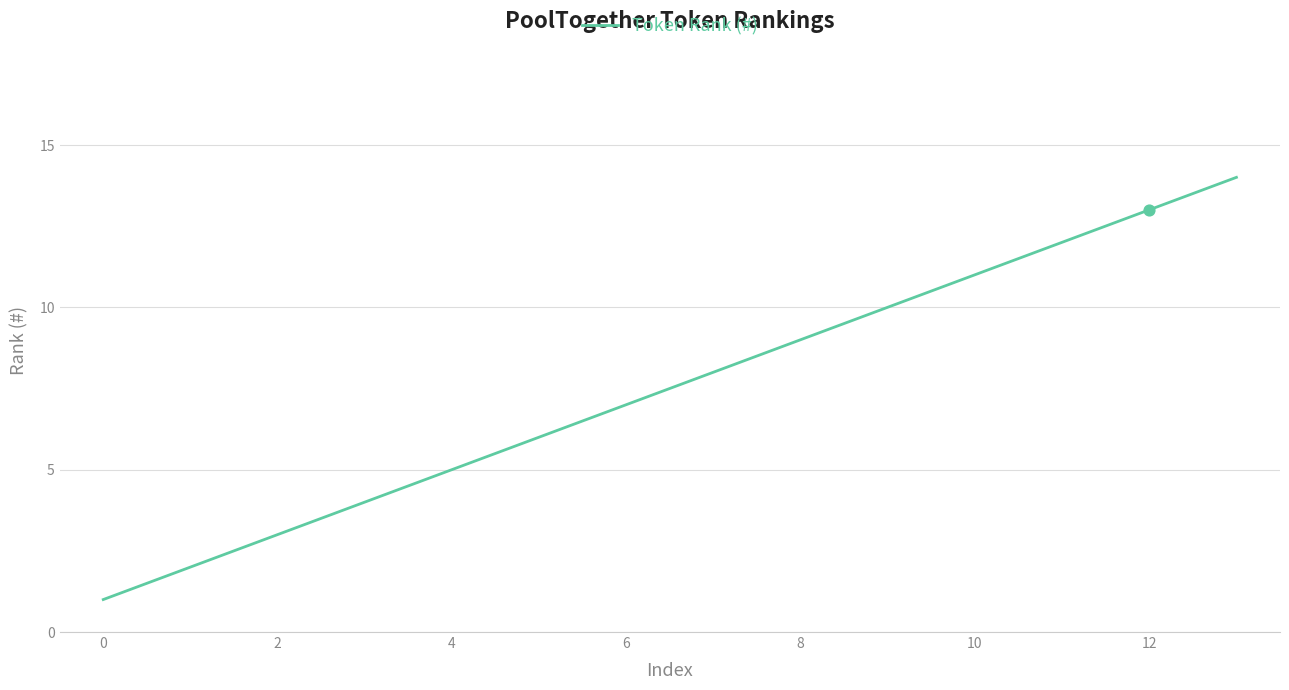

What is the difference between the maximum and minimum values?

13